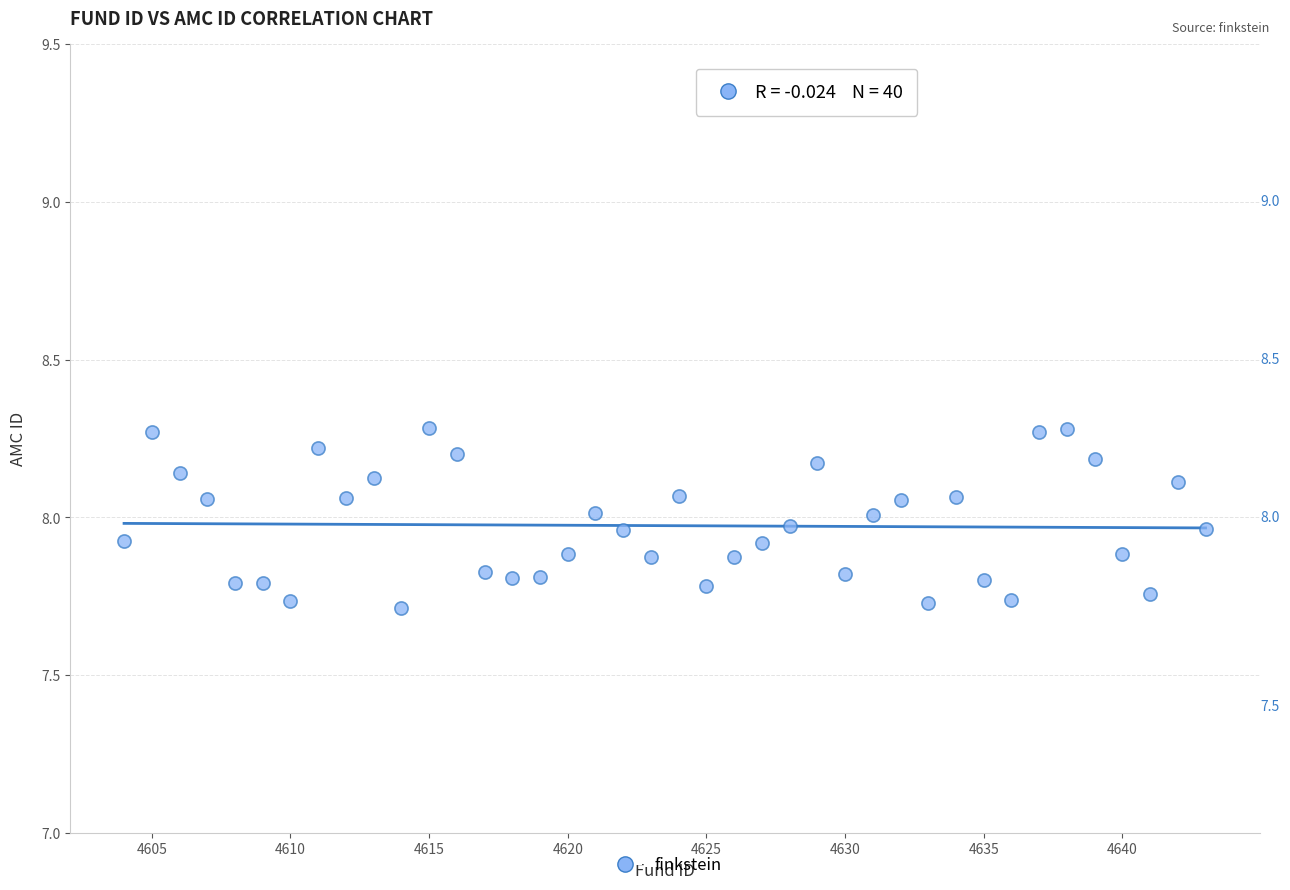

What is the range of X values (max minus min)?

39.0